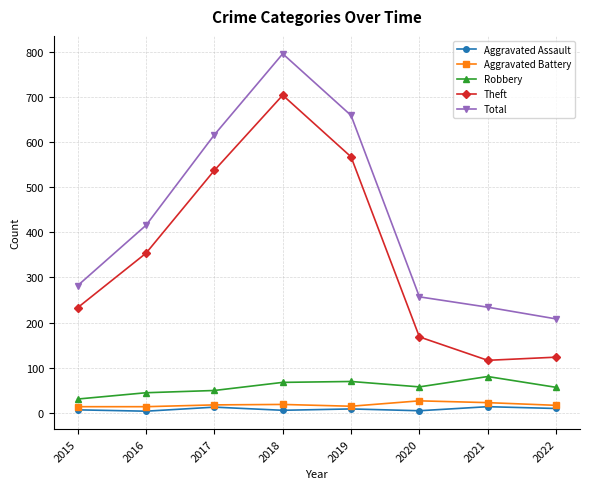

What is the highest value of the Aggravated Battery series?

26